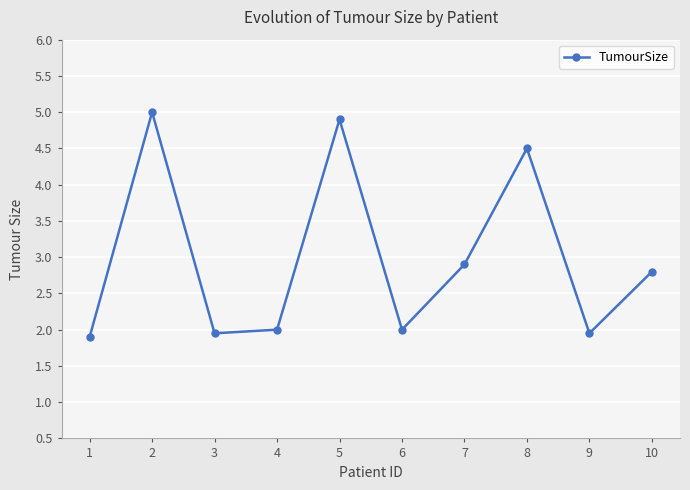

How many lines are shown in the chart?

1